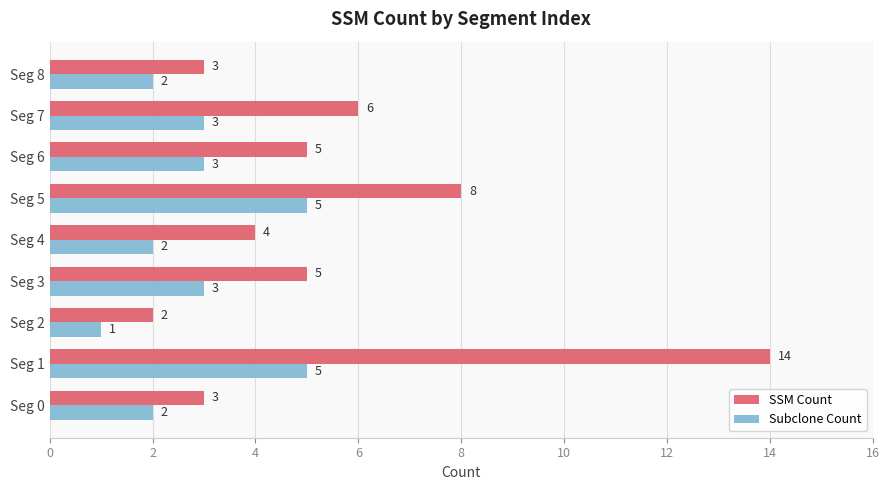

Which series has the largest total across all categories?

SSM Count